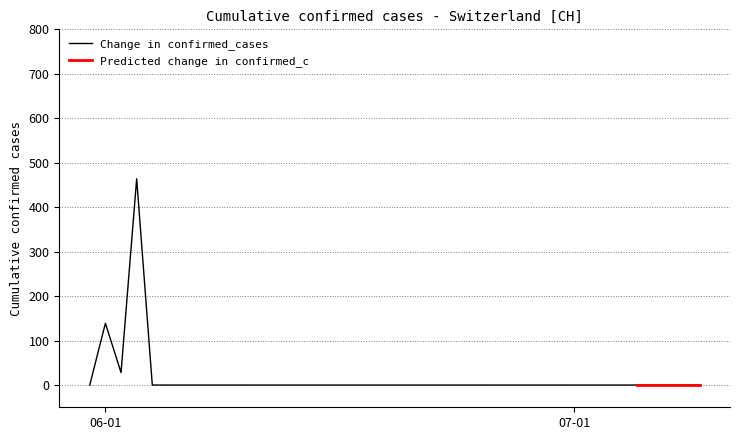

Where is Change in confirmed_cases nearest to the value 232?

06-01